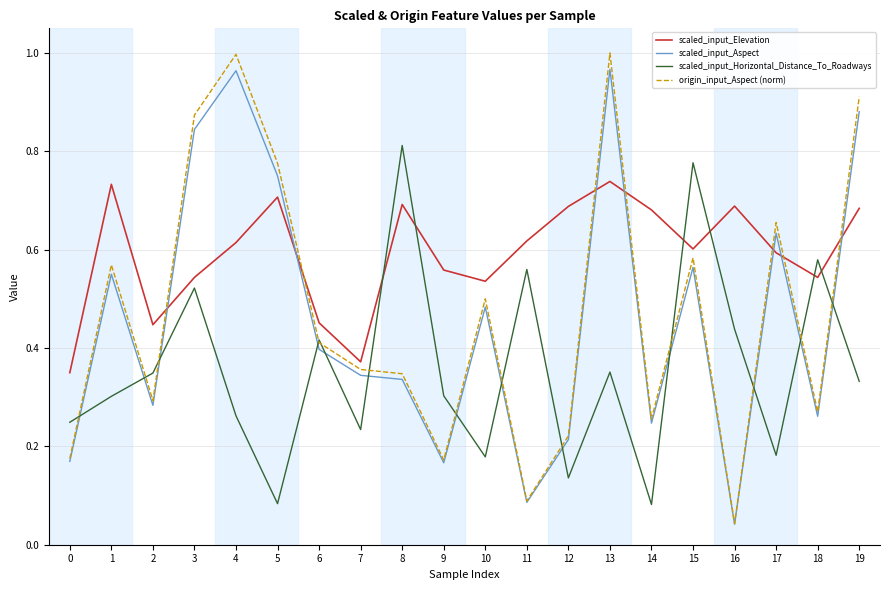

At which label is origin_input_Aspect (norm) closest to 0?

16